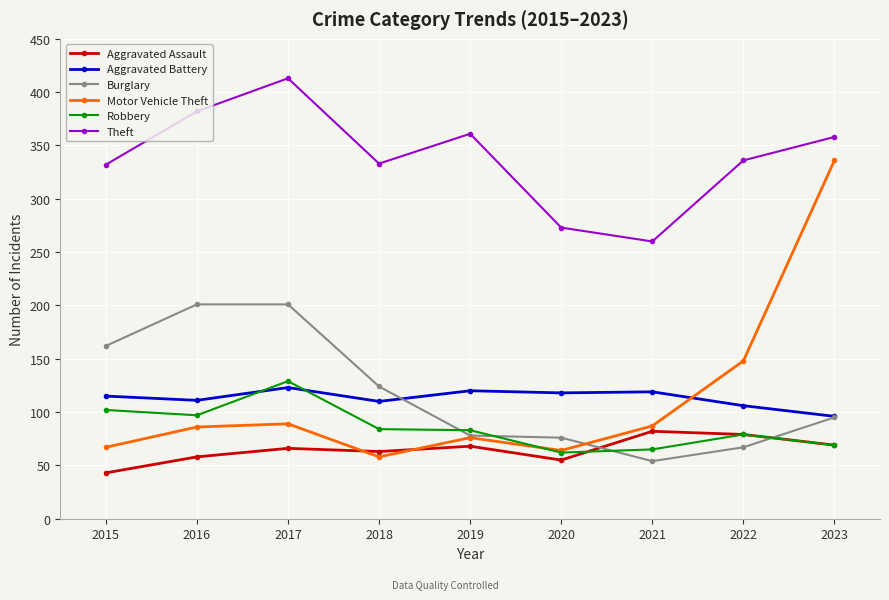

What is the difference between the highest and lowest values at 2020?

218